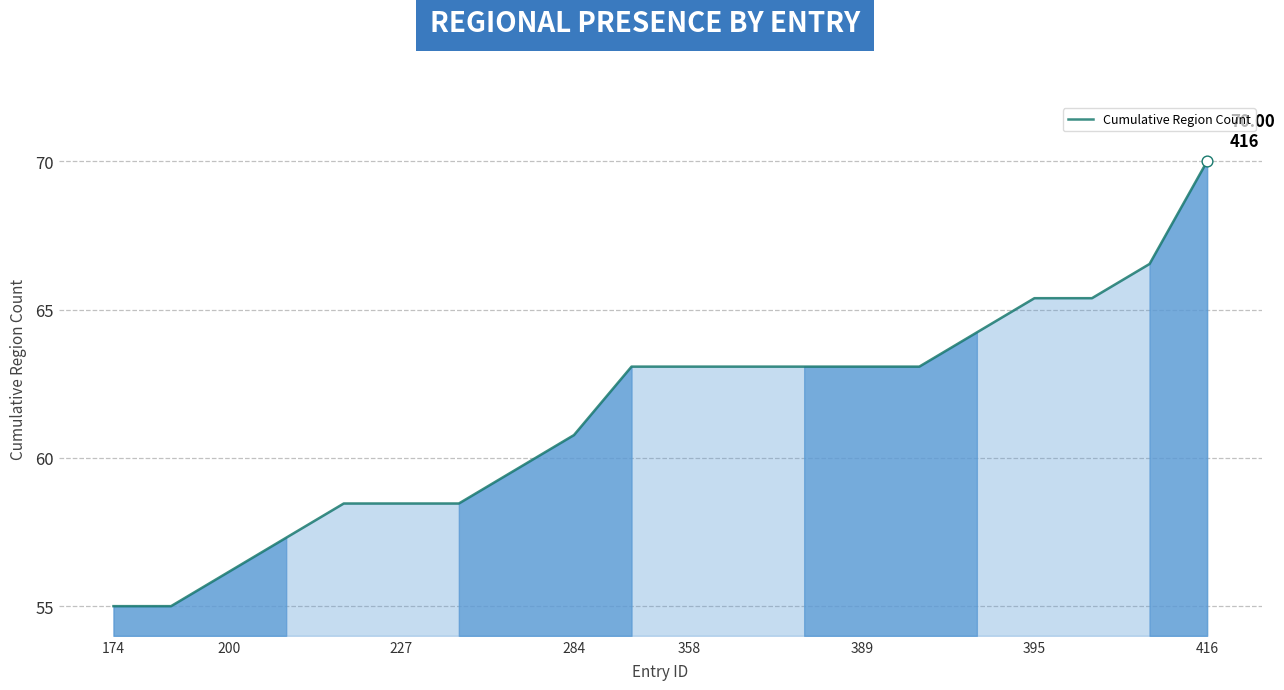

Approximately how many times larger is the value at 12 compared to 9?

1.0